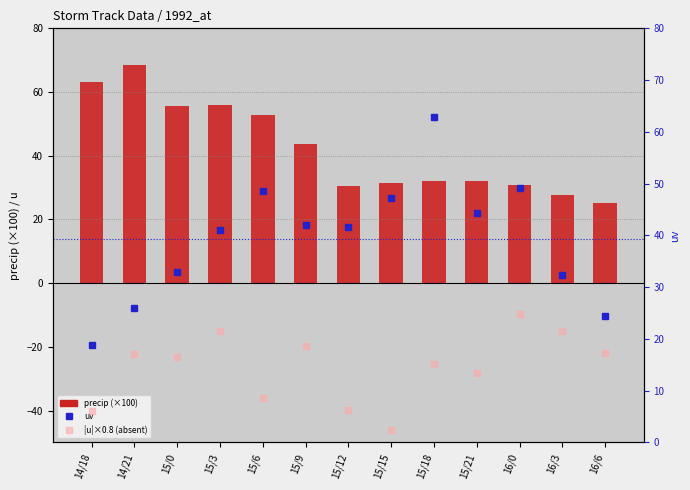

What is the difference between the second highest and minimum values in the |u| ×0.8 (absent) series?

19.2